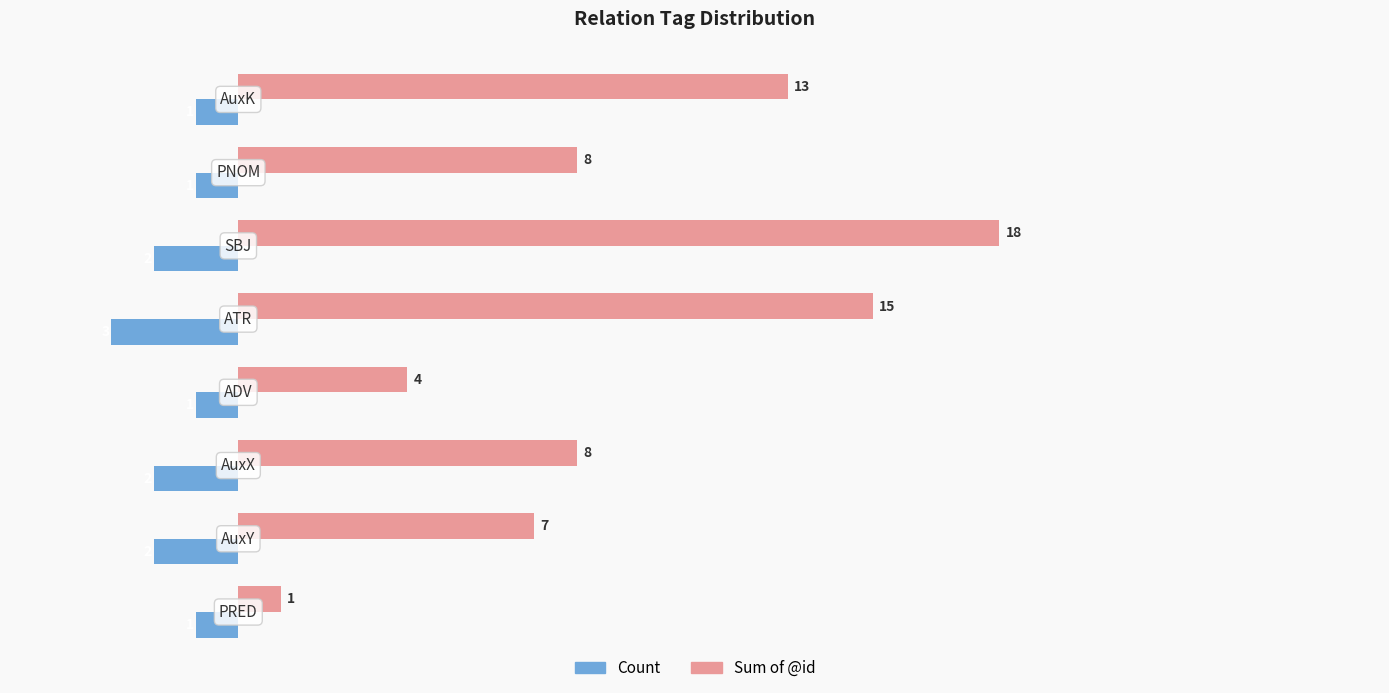

What are all the series names shown in the legend?

Count, Sum of @id